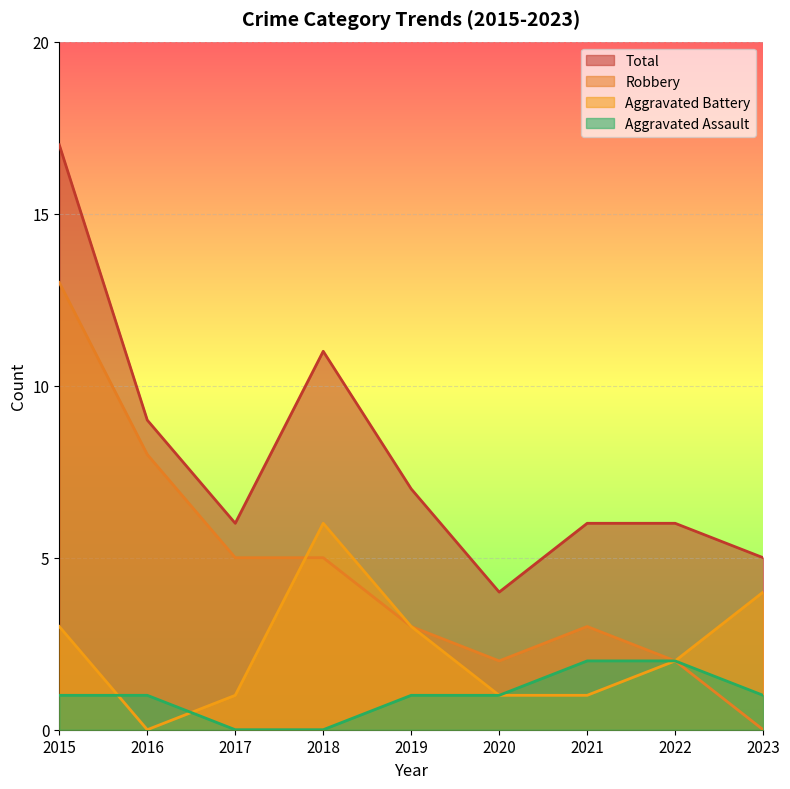

How many values in the Aggravated Assault series exceed 1?

2